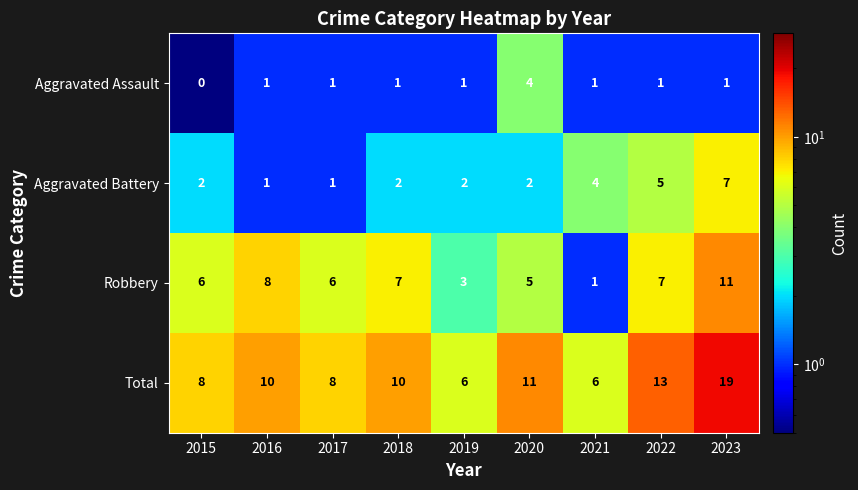

The Aggravated Assault series shows 1 at 2021. True or false?

True